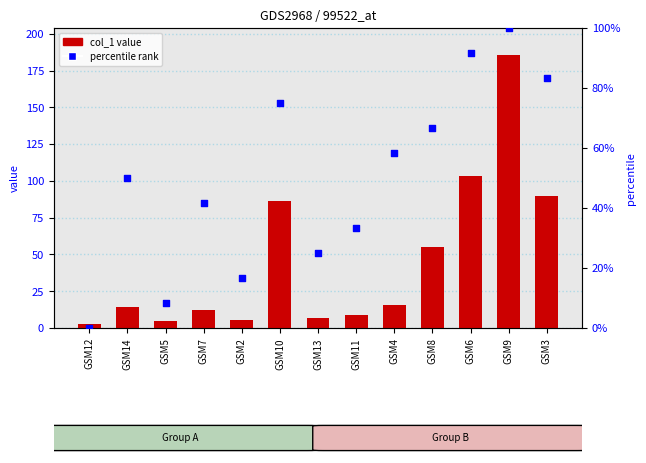

Which series contains the highest Y value?

col_1